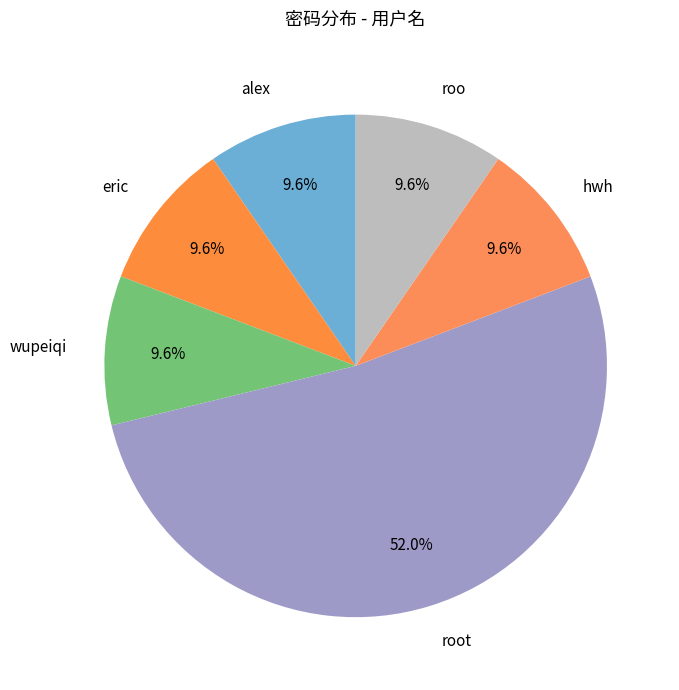

Is it true that eric is 22% of the pie?

False